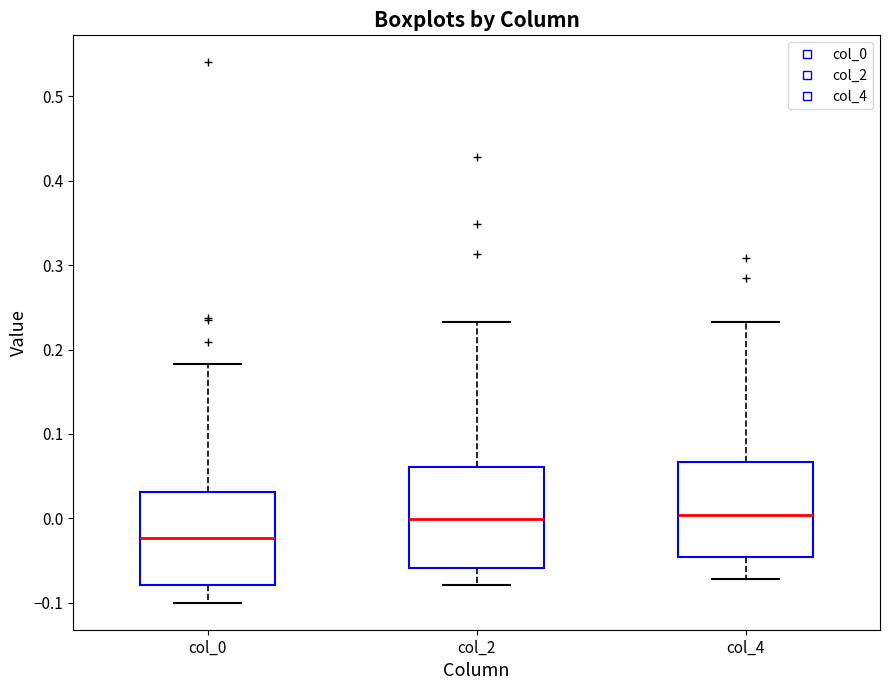

Reading left to right, transcribe this box plot: for each box, give where its median line is, the range the box spans, and where its two whiskers end, as read against the y-axis. The values are not printed on the chart, so give them approximately, as read against the axis.

col_0: median -0.02, box -0.08 to 0.03, whiskers -0.10 to 0.18
col_2: median 0.00, box -0.06 to 0.06, whiskers -0.08 to 0.23
col_4: median 0.00, box -0.05 to 0.07, whiskers -0.07 to 0.23